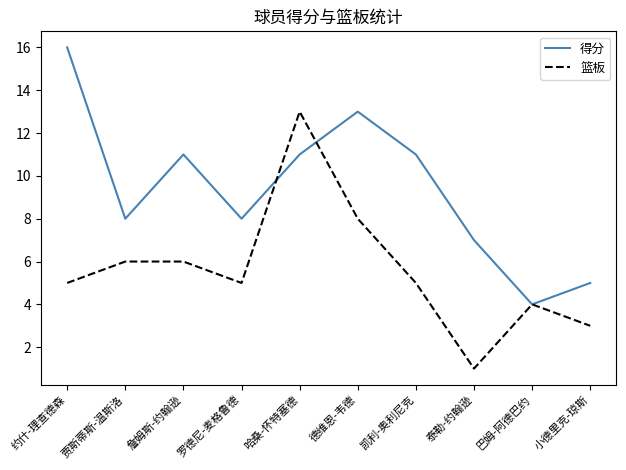

Reading right to left, transcribe all the data shown in this chart.

得分: 5	4	7	11	13	11	8	11	8	16
篮板: 3	4	1	5	8	13	5	6	6	5